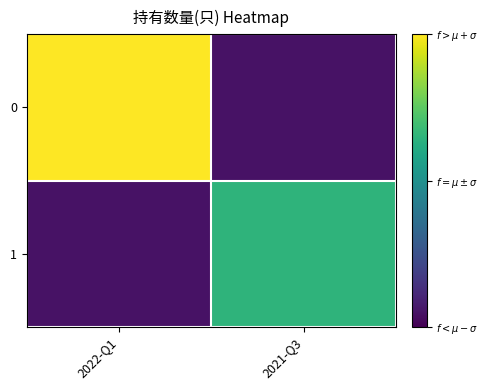

Between 2021-Q3 and 2022-Q1, which is larger?

2022-Q1